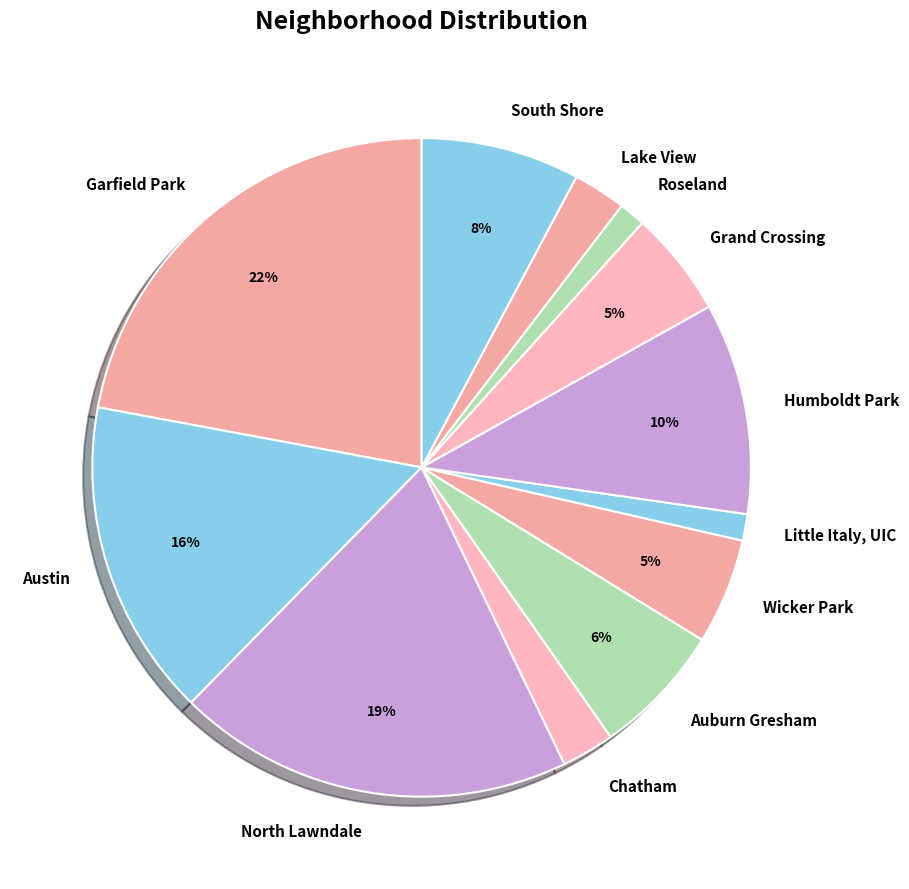

How many segments does this pie chart have?

12